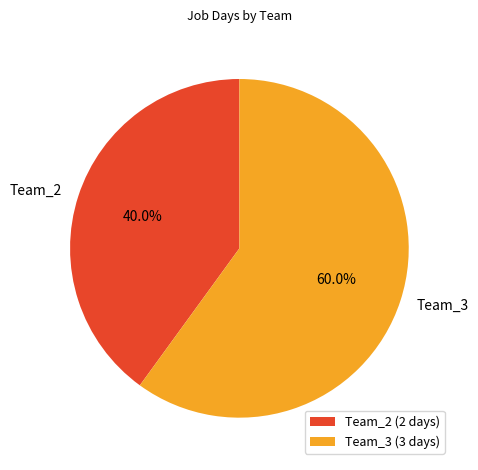

The Team_3 slice represents 51% of the pie. True or false?

False